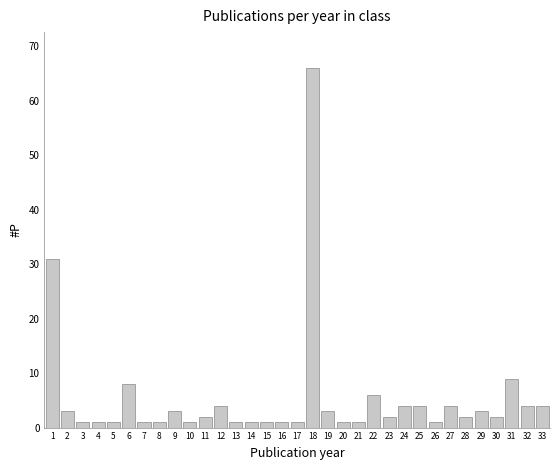

What is the difference between the maximum and second lowest values?

65